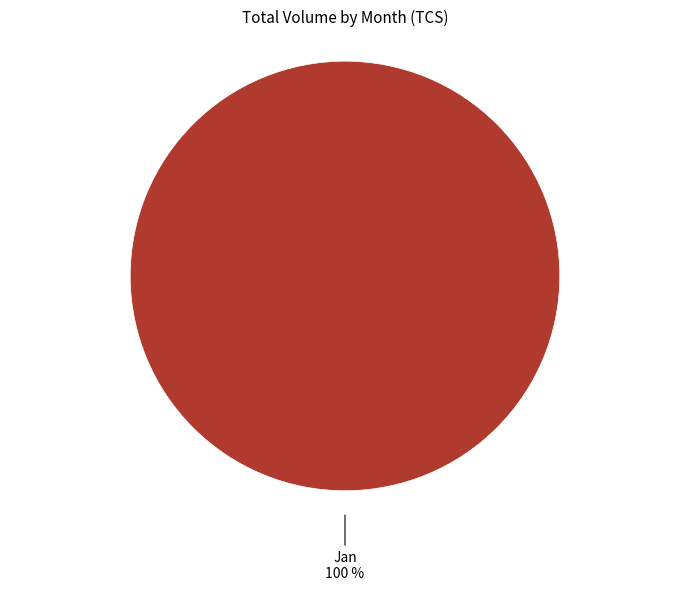

Is there a majority slice in this chart?

Yes